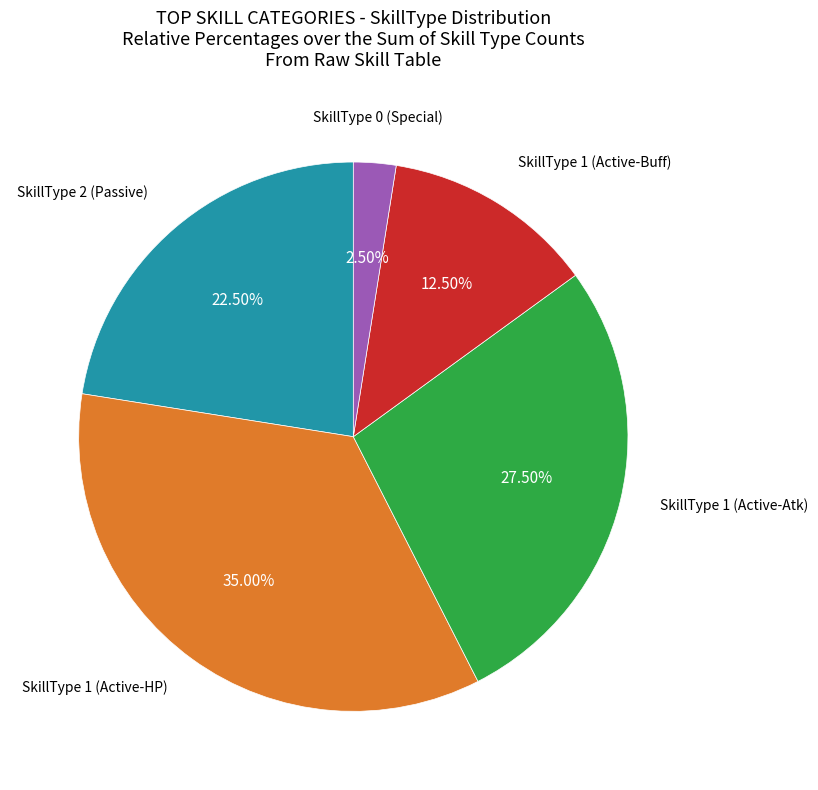

Is there any slice that represents more than half of the pie?

No